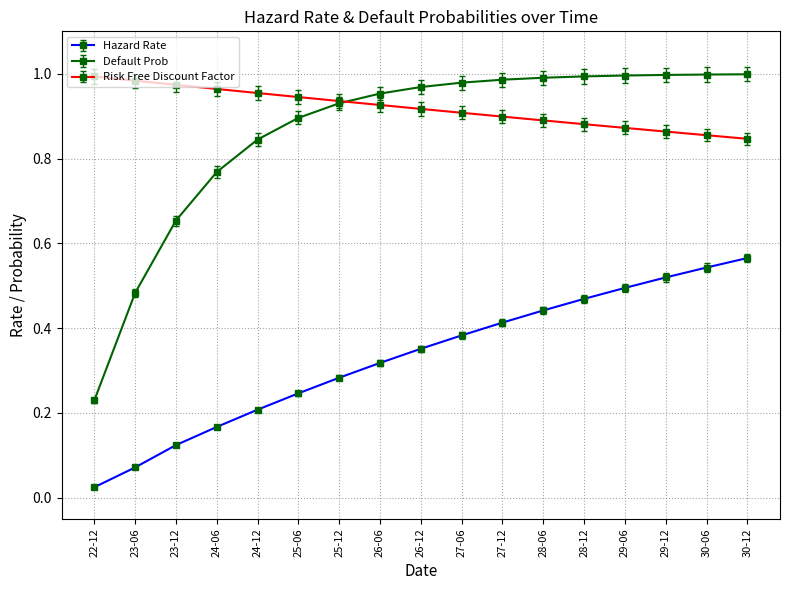

Is this an area chart (filled region under the line)?

No